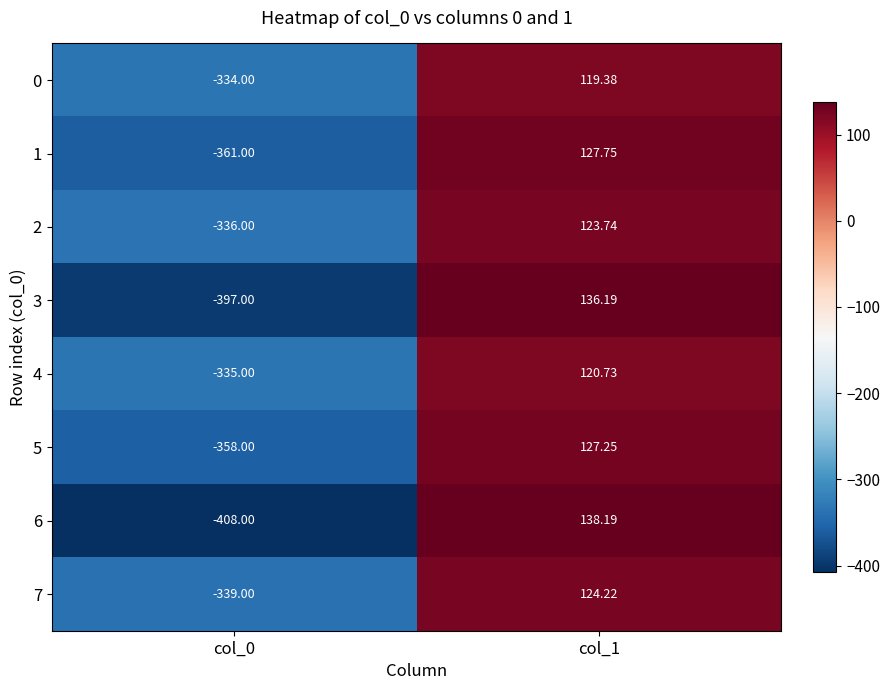

Which series has the largest total across all categories?

2